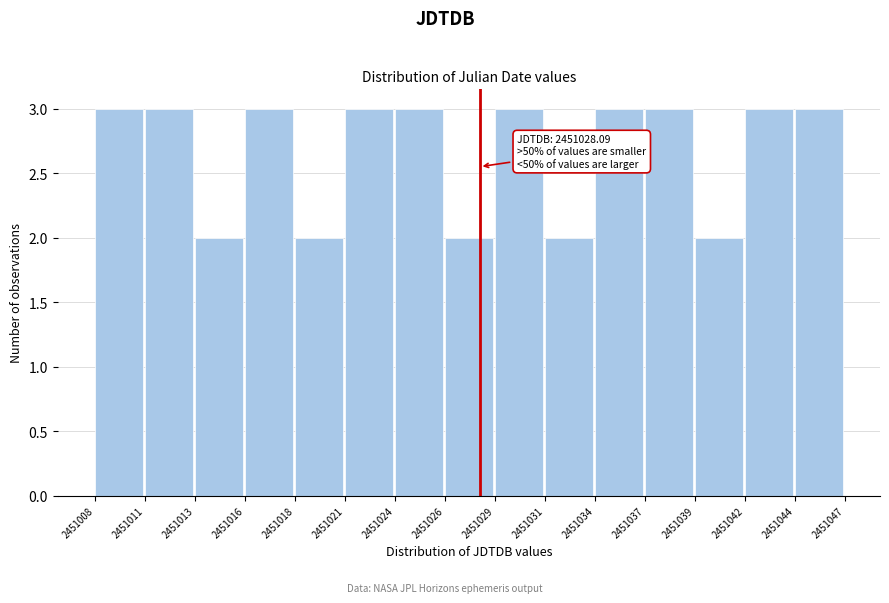

Reading right to left, extract all data points from this chart.

3	3	2	3	3	2	3	2	3	3	2	3	2	3	3